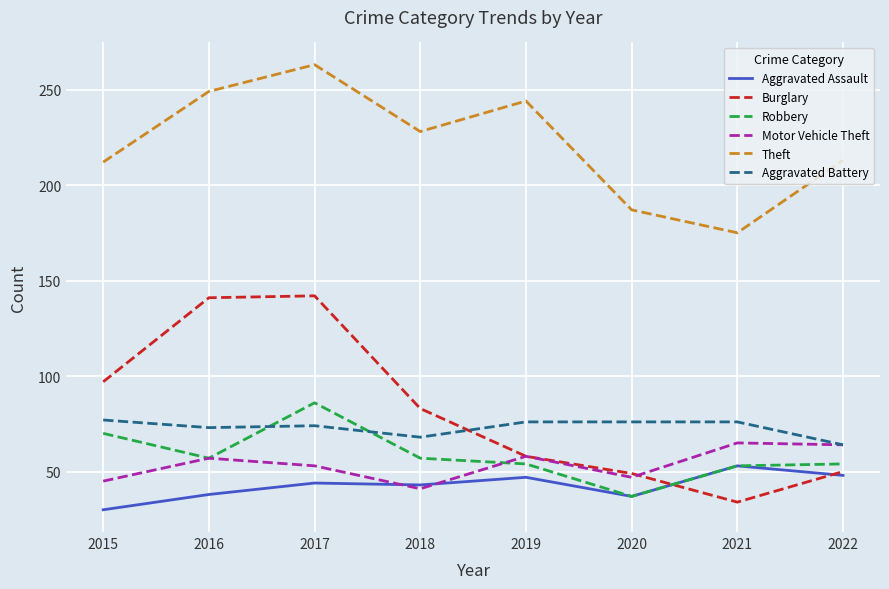

Which series has the widest spread of values?

Burglary